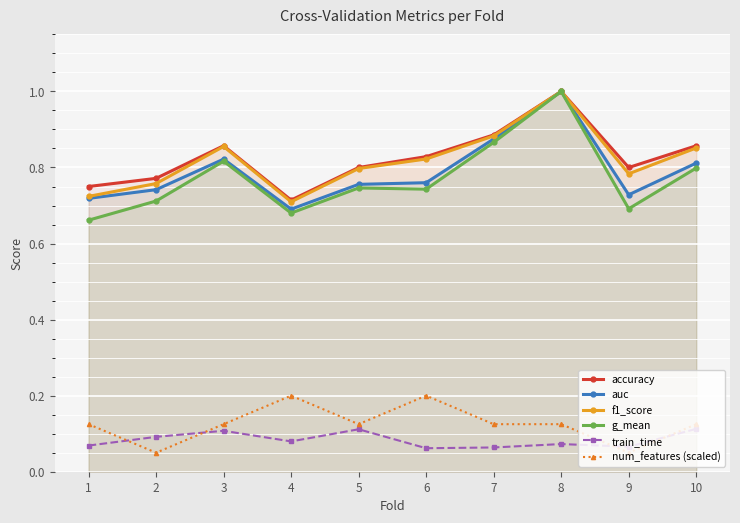

How many lines are shown in the chart?

6